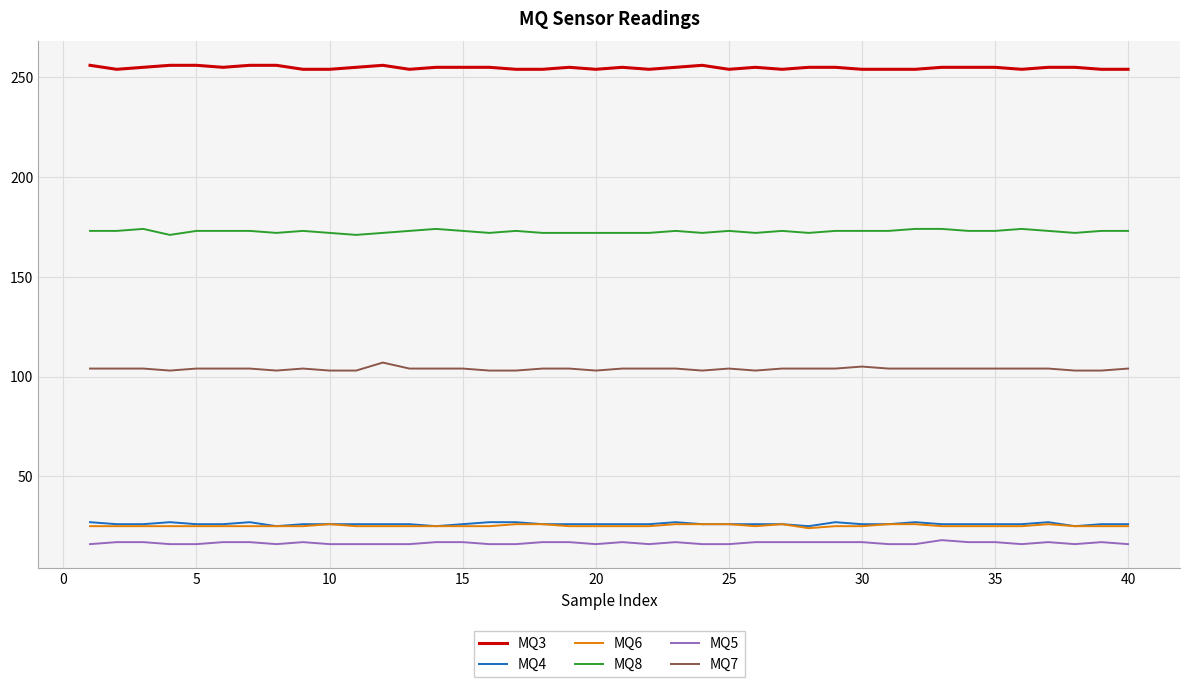

Which series has the largest total across all categories?

MQ3